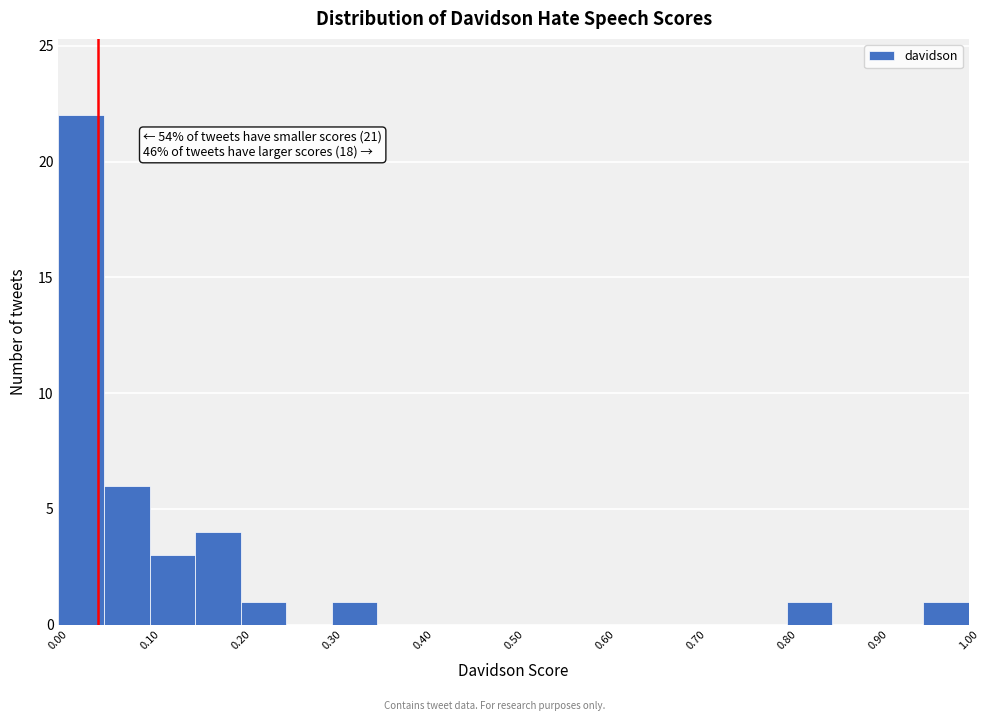

Which range on the x-axis has the tallest bar?

0.00 to 0.05